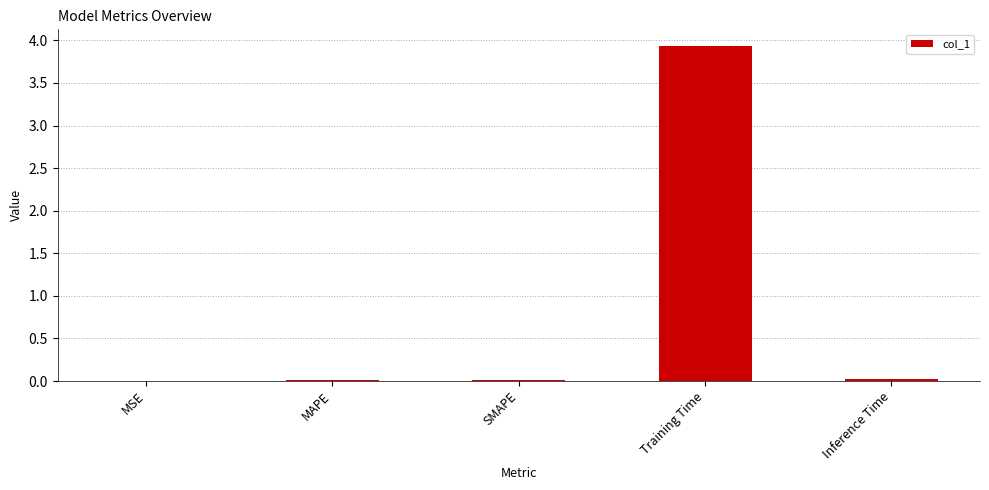

True or false: the data shows 3.9 at Training Time.

True